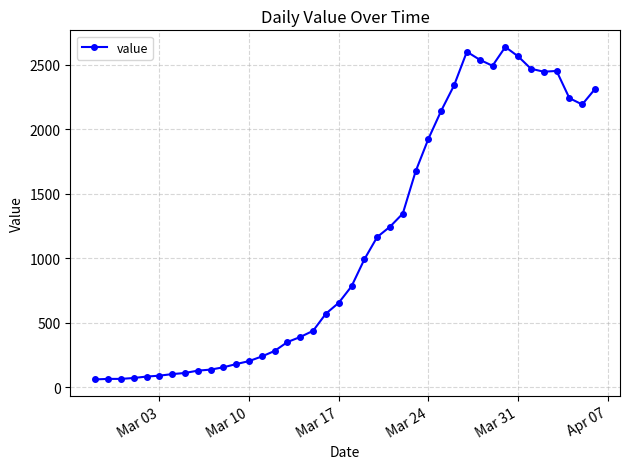

What is the sum of all values?

44956